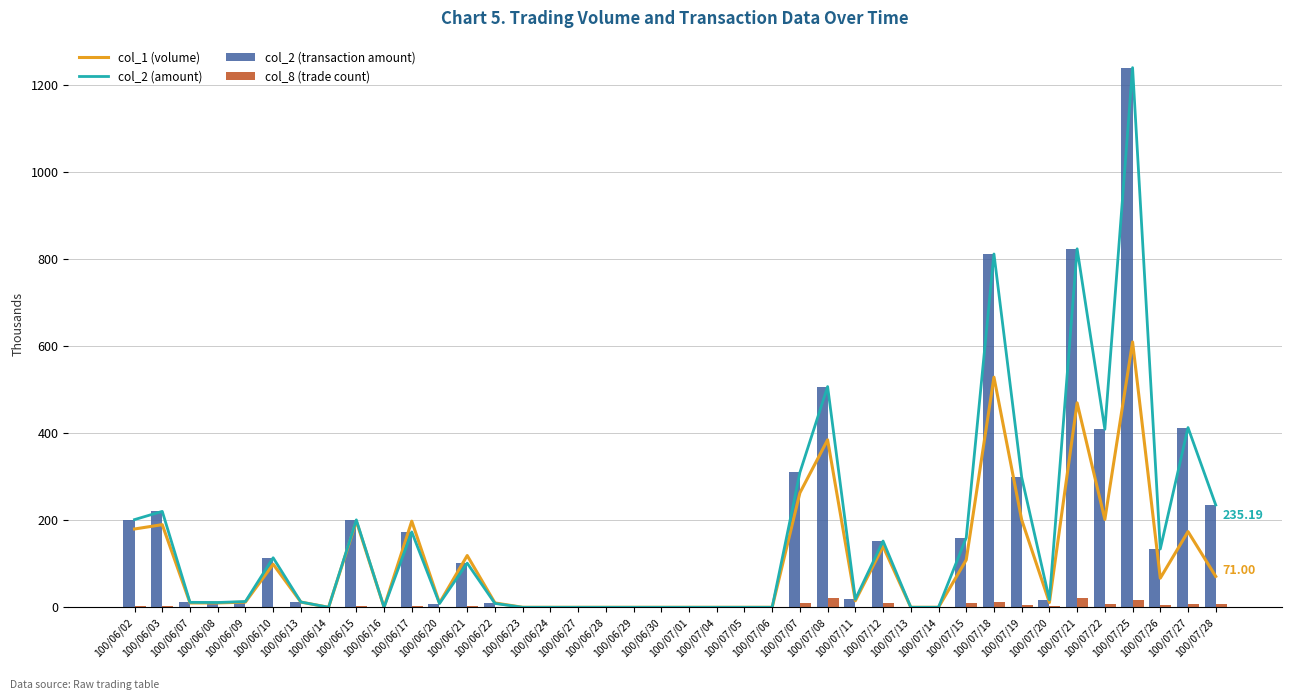

Reading right to left, what are all the values shown in this chart?

col_1 (volume): 100/07/28=71.0	100/07/27=174.0	100/07/26=67.0	100/07/25=610.0	100/07/22=202.0	100/07/21=470.0	100/07/20=11.0	100/07/19=201.0	100/07/18=529.0	100/07/15=109.0	100/07/14=0.0	100/07/13=0.0	100/07/12=140.0	100/07/11=15.0	100/07/08=385.0	100/07/07=263.0	100/07/06=0.0	100/07/05=0.0	100/07/04=0.0	100/07/01=0.0	100/06/30=0.0	100/06/29=0.0	100/06/28=0.0	100/06/27=0.0	100/06/24=0.0	100/06/23=0.0	100/06/22=10.0	100/06/21=119.0	100/06/20=10.0	100/06/17=198.0	100/06/16=0.0	100/06/15=198.0	100/06/14=0.0	100/06/13=12.0	100/06/10=99.0	100/06/09=12.0	100/06/08=10.0	100/06/07=10.0	100/06/03=190.0	100/06/02=180.0
col_2 (amount): 100/07/28=235.2	100/07/27=413.1	100/07/26=134.0	100/07/25=1240.6	100/07/22=409.2	100/07/21=824.1	100/07/20=17.3	100/07/19=298.9	100/07/18=812.2	100/07/15=159.9	100/07/14=0.0	100/07/13=0.0	100/07/12=152.3	100/07/11=18.4	100/07/08=507.4	100/07/07=309.9	100/07/06=0.0	100/07/05=0.0	100/07/04=0.0	100/07/01=0.0	100/06/30=0.0	100/06/29=0.0	100/06/28=0.0	100/06/27=0.0	100/06/24=0.0	100/06/23=0.0	100/06/22=8.8	100/06/21=101.5	100/06/20=8.6	100/06/17=173.2	100/06/16=0.0	100/06/15=201.0	100/06/14=0.0	100/06/13=12.1	100/06/10=113.8	100/06/09=13.3	100/06/08=11.0	100/06/07=11.4	100/06/03=220.5	100/06/02=201.6
col_2 (transaction amount): 100/07/28=235.2	100/07/27=413.1	100/07/26=134.0	100/07/25=1240.6	100/07/22=409.2	100/07/21=824.1	100/07/20=17.3	100/07/19=298.9	100/07/18=812.2	100/07/15=159.9	100/07/14=0.0	100/07/13=0.0	100/07/12=152.3	100/07/11=18.4	100/07/08=507.4	100/07/07=309.9	100/07/06=0.0	100/07/05=0.0	100/07/04=0.0	100/07/01=0.0	100/06/30=0.0	100/06/29=0.0	100/06/28=0.0	100/06/27=0.0	100/06/24=0.0	100/06/23=0.0	100/06/22=8.8	100/06/21=101.5	100/06/20=8.6	100/06/17=173.2	100/06/16=0.0	100/06/15=201.0	100/06/14=0.0	100/06/13=12.1	100/06/10=113.8	100/06/09=13.3	100/06/08=11.0	100/06/07=11.4	100/06/03=220.5	100/06/02=201.6
col_8 (trade count): 100/07/28=8.0	100/07/27=7.0	100/07/26=5.0	100/07/25=17.0	100/07/22=7.0	100/07/21=21.0	100/07/20=4.0	100/07/19=6.0	100/07/18=12.0	100/07/15=10.0	100/07/14=0.0	100/07/13=0.0	100/07/12=10.0	100/07/11=1.0	100/07/08=21.0	100/07/07=10.0	100/07/06=0.0	100/07/05=0.0	100/07/04=0.0	100/07/01=0.0	100/06/30=0.0	100/06/29=0.0	100/06/28=0.0	100/06/27=0.0	100/06/24=0.0	100/06/23=0.0	100/06/22=1.0	100/06/21=3.0	100/06/20=1.0	100/06/17=2.0	100/06/16=0.0	100/06/15=2.0	100/06/14=0.0	100/06/13=1.0	100/06/10=1.0	100/06/09=1.0	100/06/08=1.0	100/06/07=1.0	100/06/03=4.0	100/06/02=3.0